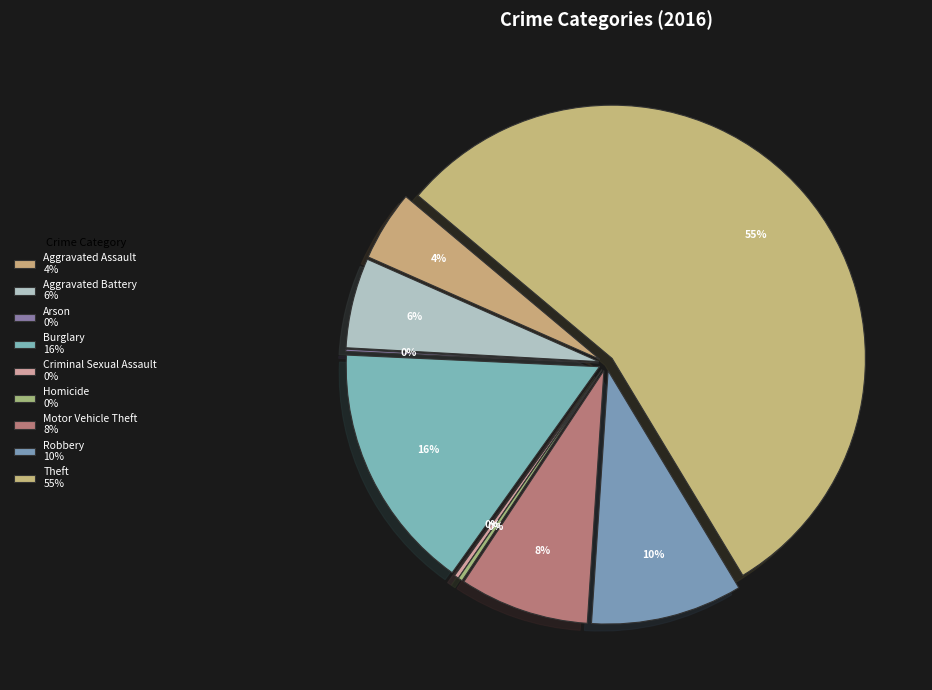

What is the change in value from Aggravated Battery to Homicide?

-39